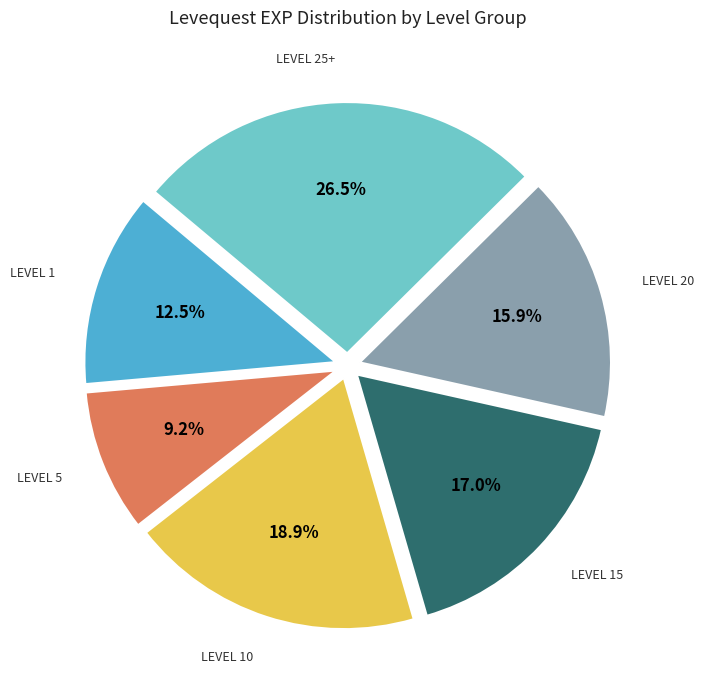

Does any single category account for the majority?

No